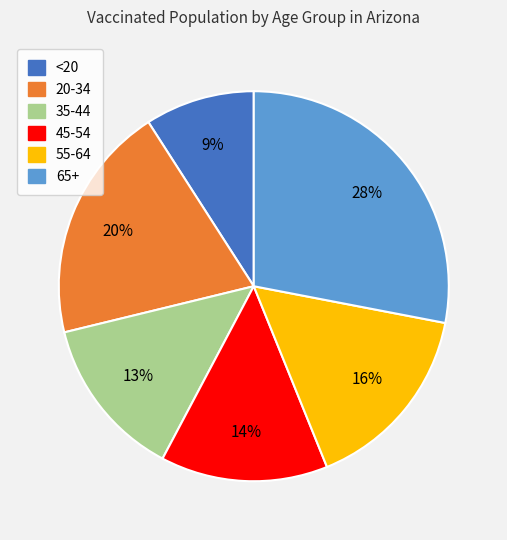

Which category has the biggest portion of the pie?

65+